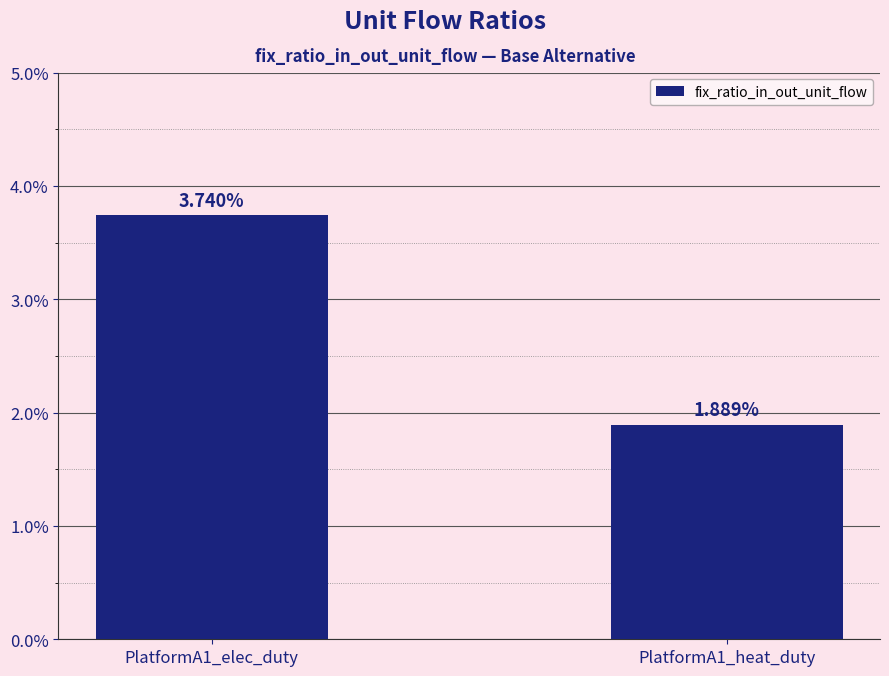

Are the bars horizontal?

No